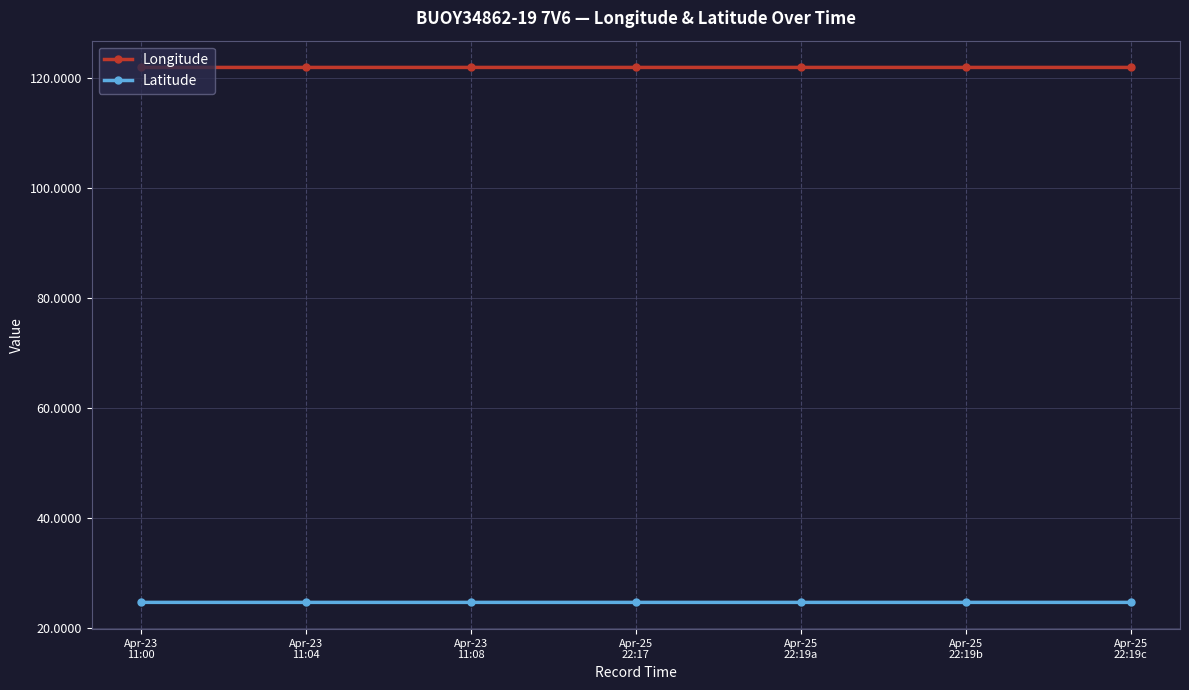

What is the approximate value of Latitude at Apr-25
22:19a?

24.6